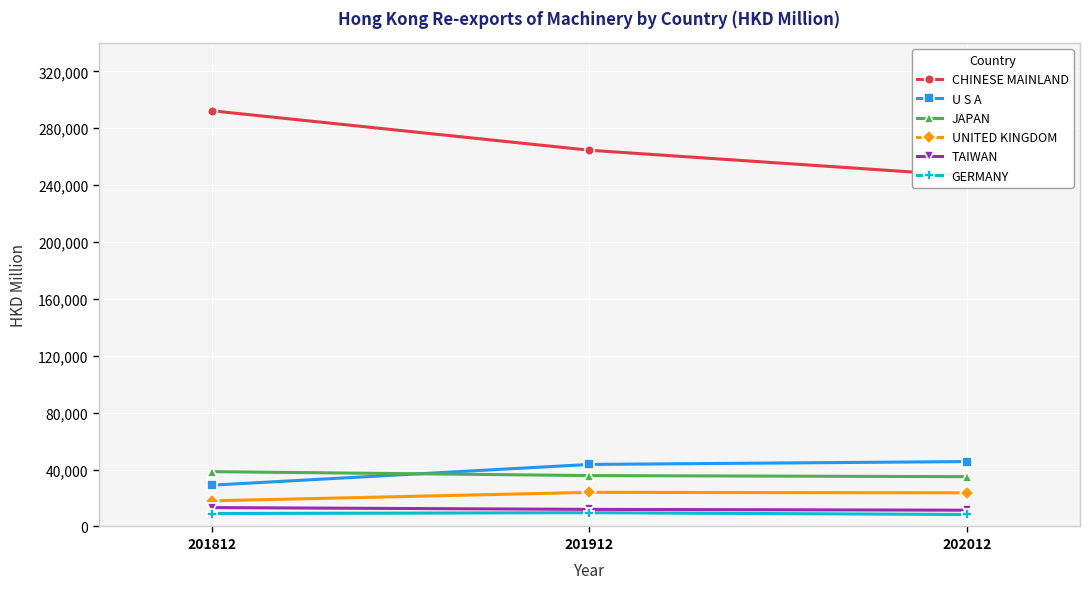

What is the difference between the second highest and minimum values in the U S A series?

14575.5